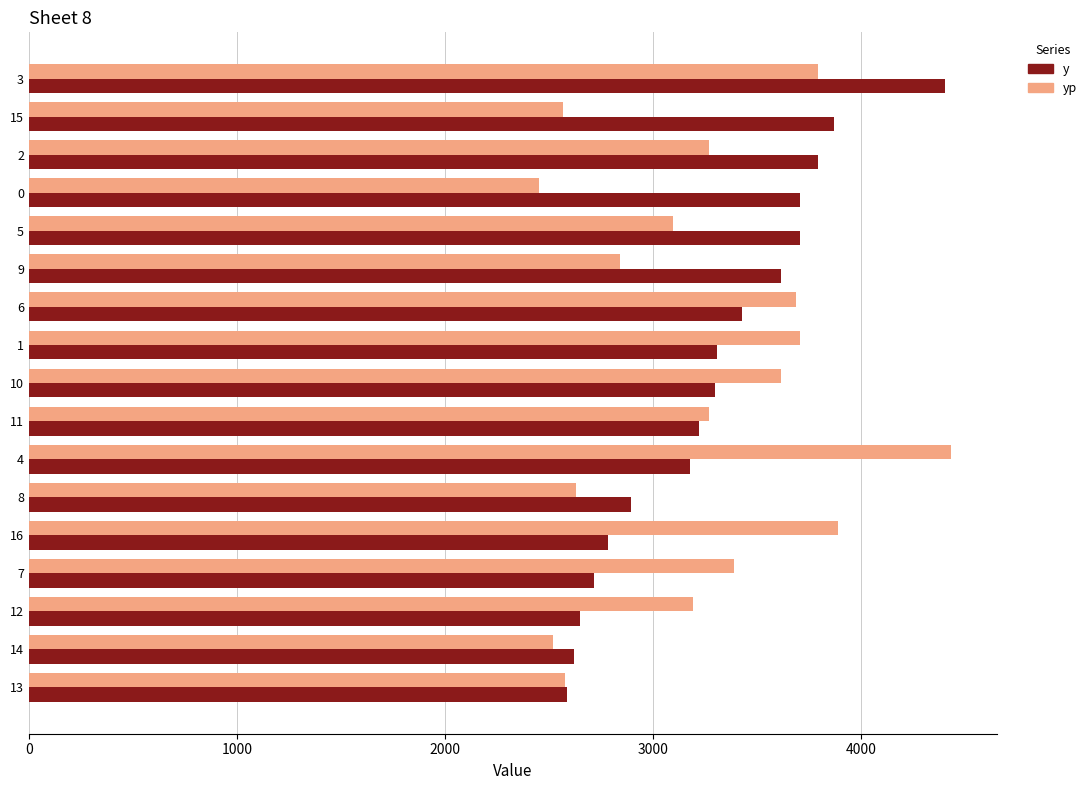

How many data points in yp are above 3268?

9